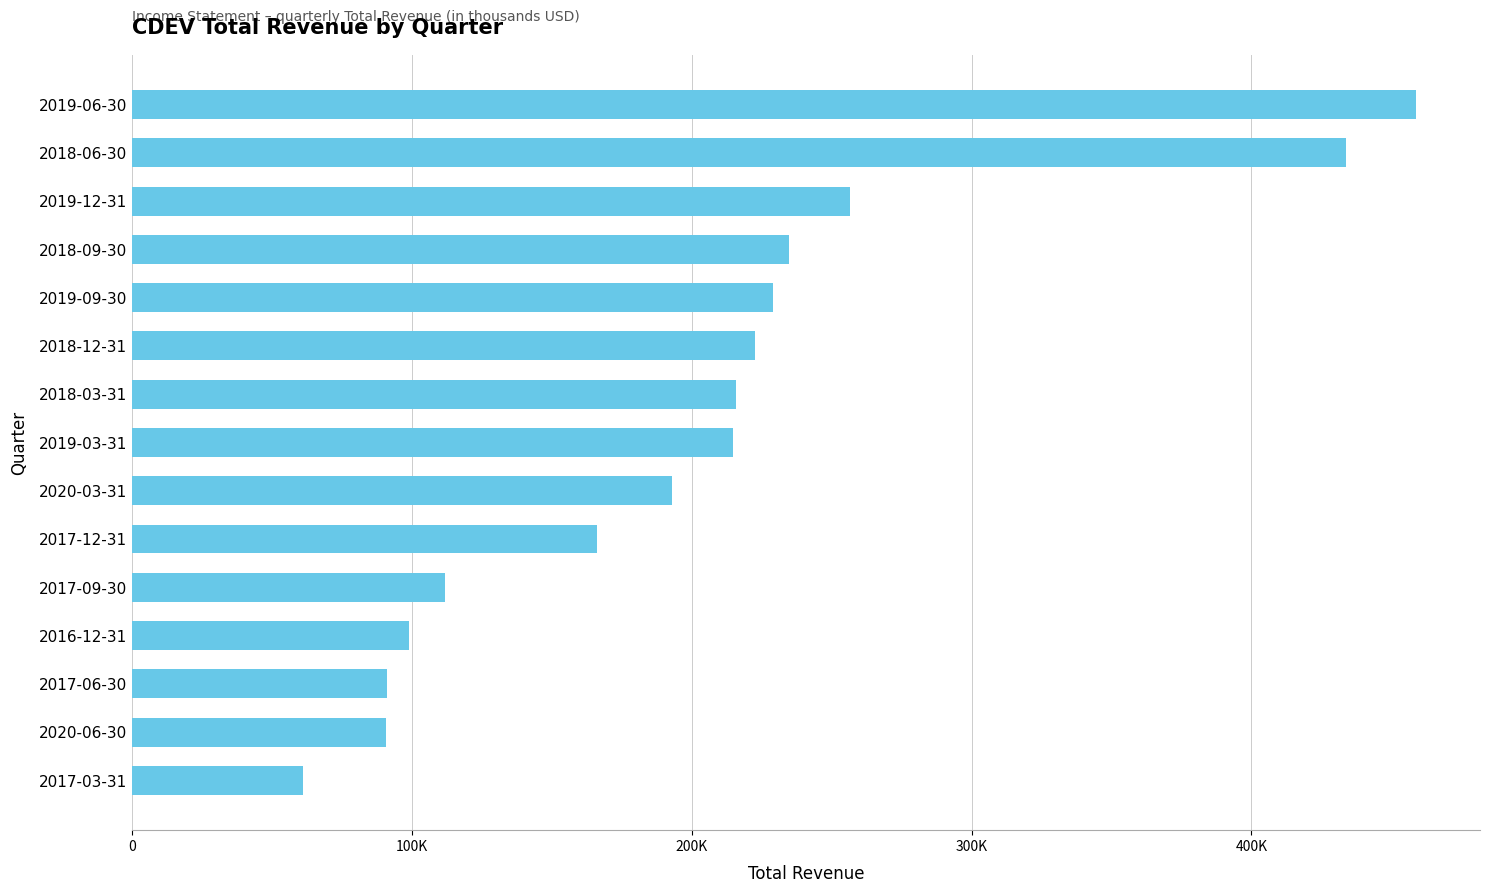

How many data points are less than 214600?

7